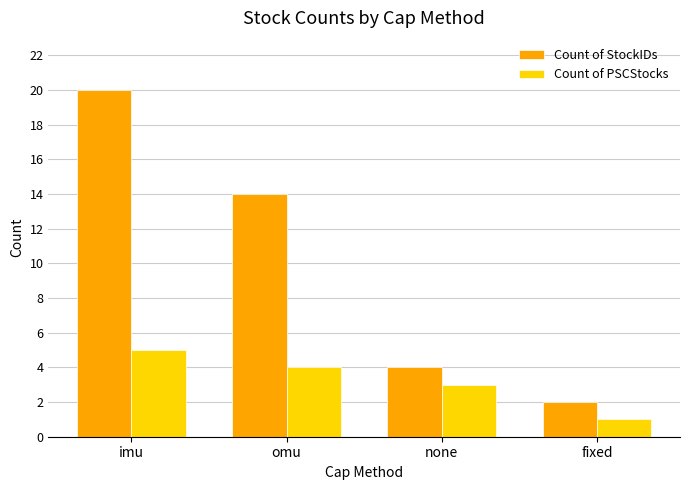

What is the sum of the Count of PSCStocks values at none and omu?

7